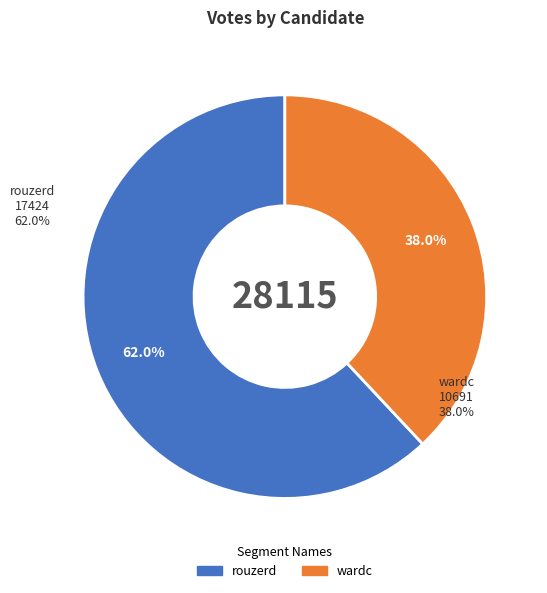

How many slices are in this pie chart?

2